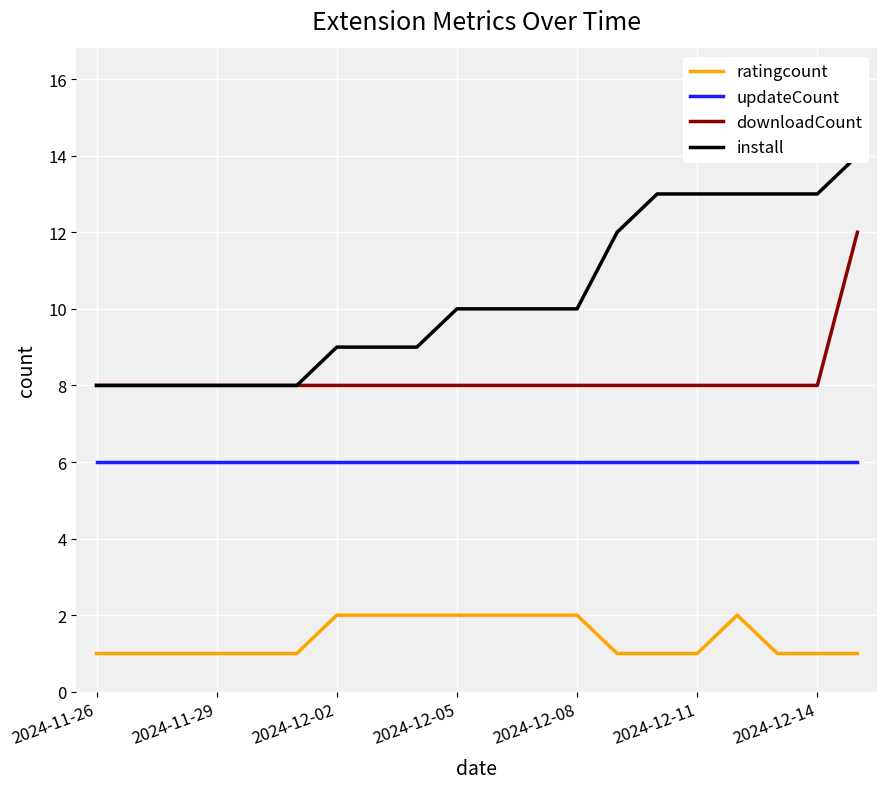

Is the value of downloadCount at 16 greater than the value of install at 8?

No